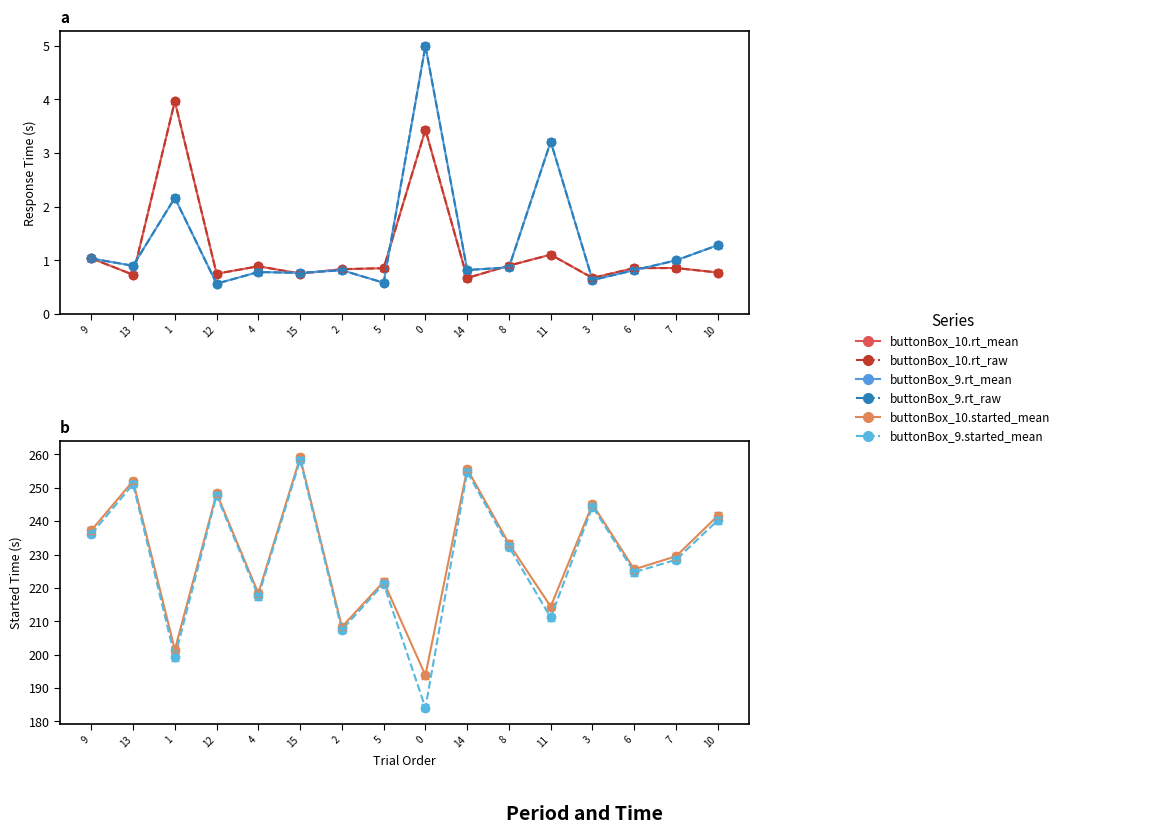

At how many categories does at least one series exceed 43?

16